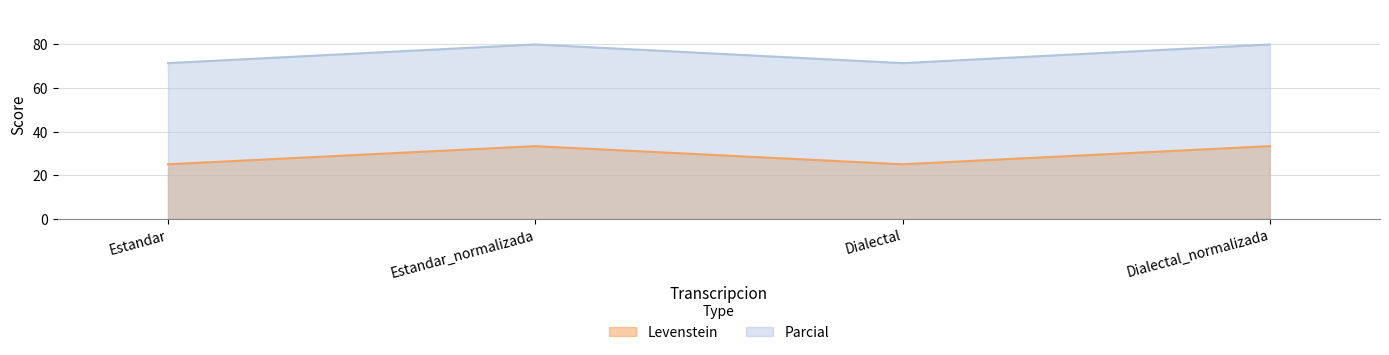

Reading left to right, extract all data points from this chart.

Levenstein: 25.0	33.3	25.0	33.3
Parcial: 71.4	80.0	71.4	80.0